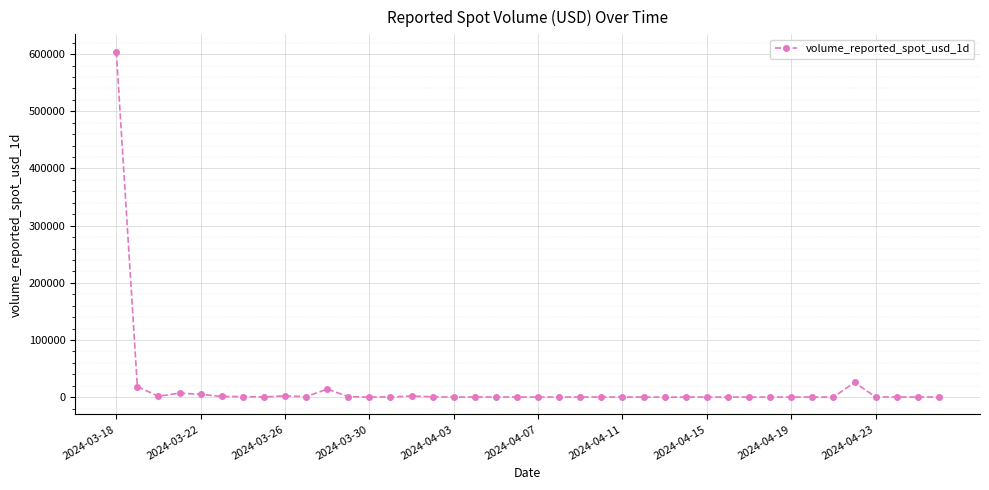

What is the difference between the maximum and minimum values?

604502.3